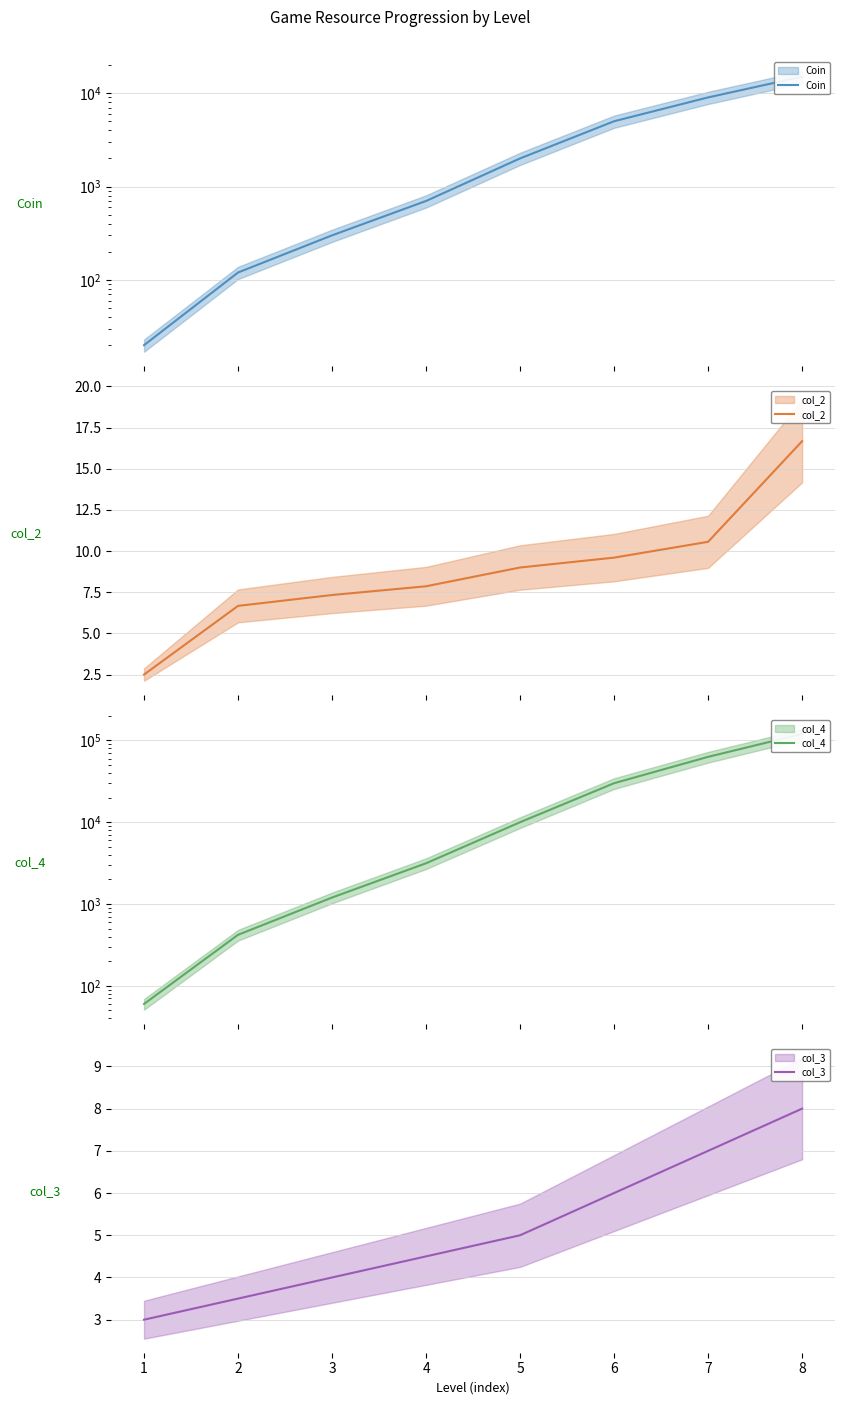

True or false: col_2 has more than 0 points higher than both neighbors.

False